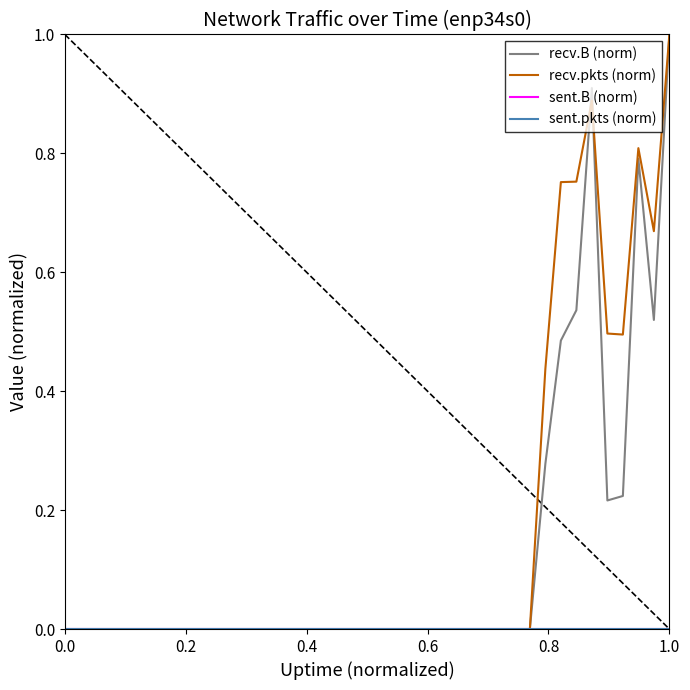

At which label does recv.B (norm) reach its peak?

1.0